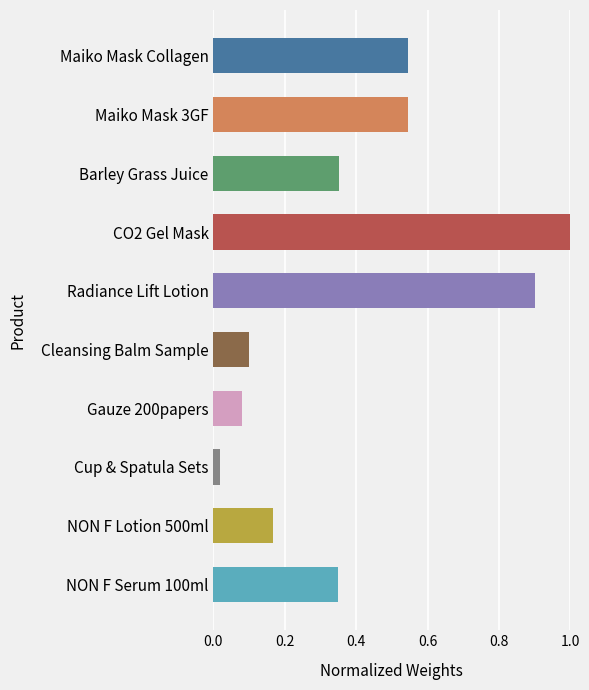

How many bars are there in total?

10